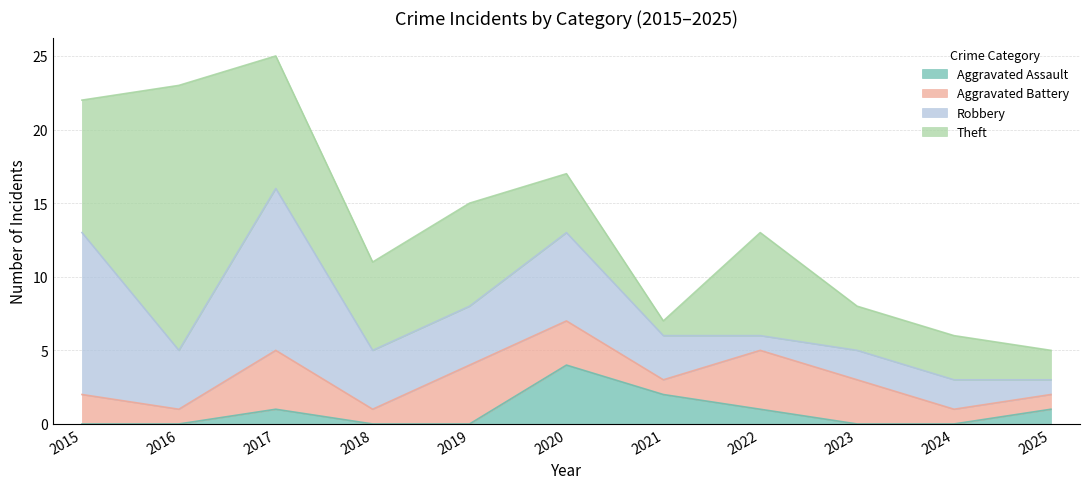

Does the chart have visible grid lines?

Yes